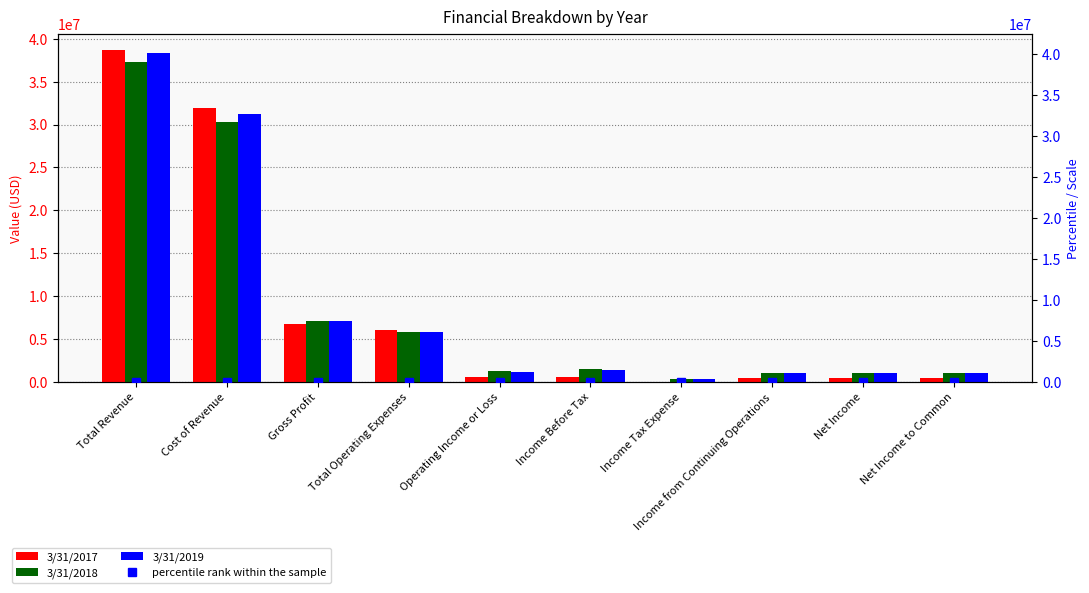

What is the greatest value displayed?

38657000.0